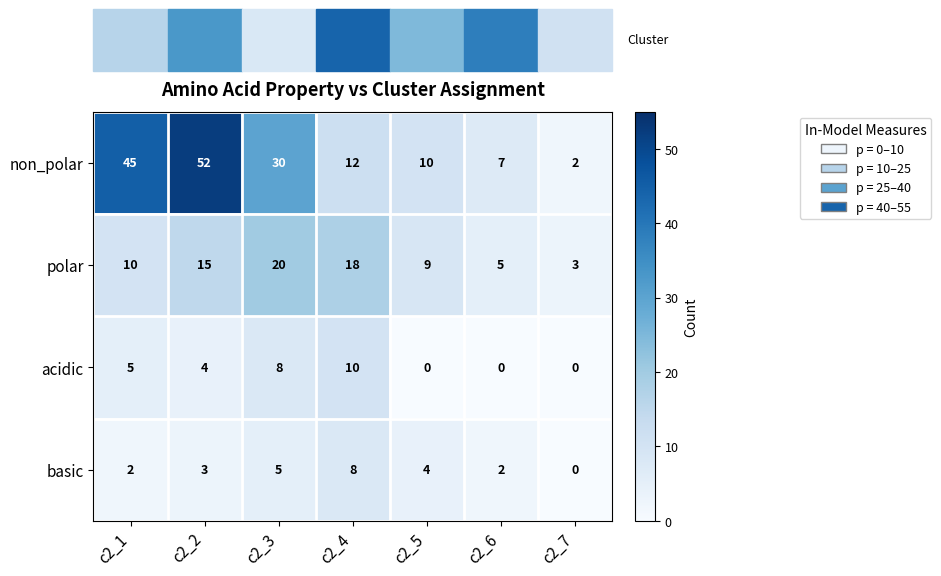

At which label does polar reach its peak?

c2_3